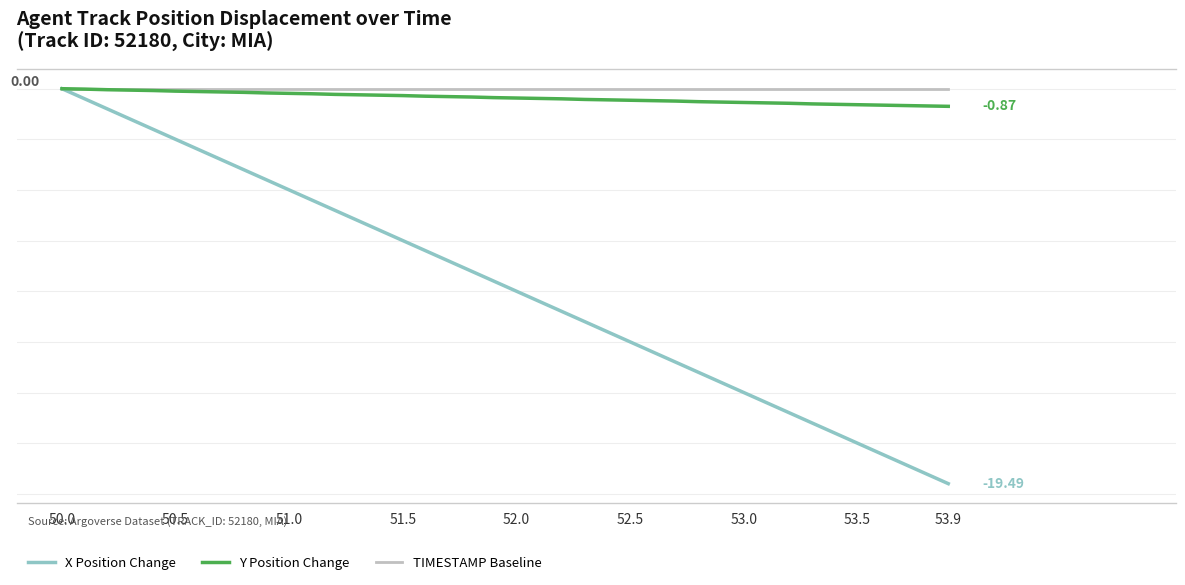

Does the chart have visible grid lines?

Yes